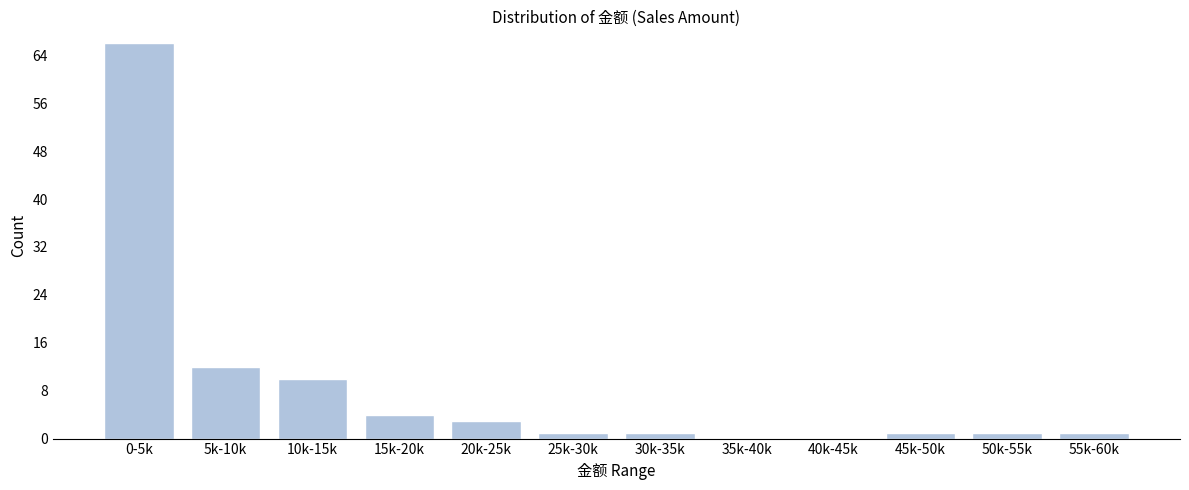

Reading left to right, list all the values displayed in this chart.

0-5k=66	5k-10k=12	10k-15k=10	15k-20k=4	20k-25k=3	25k-30k=1	30k-35k=1	35k-40k=0	40k-45k=0	45k-50k=1	50k-55k=1	55k-60k=1